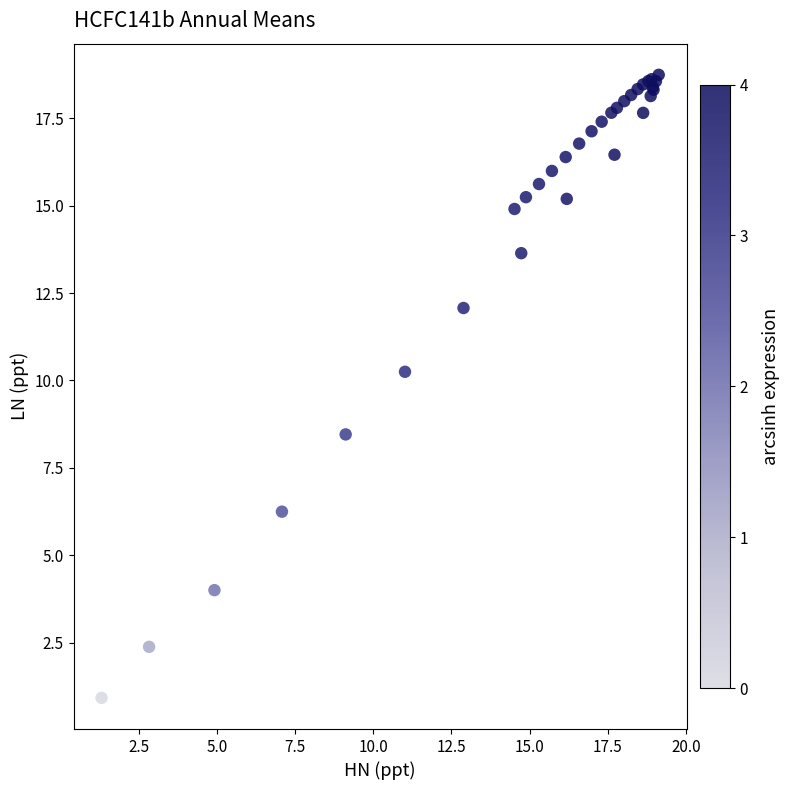

What Y value in the scatter plot is closest to 9?

8.5